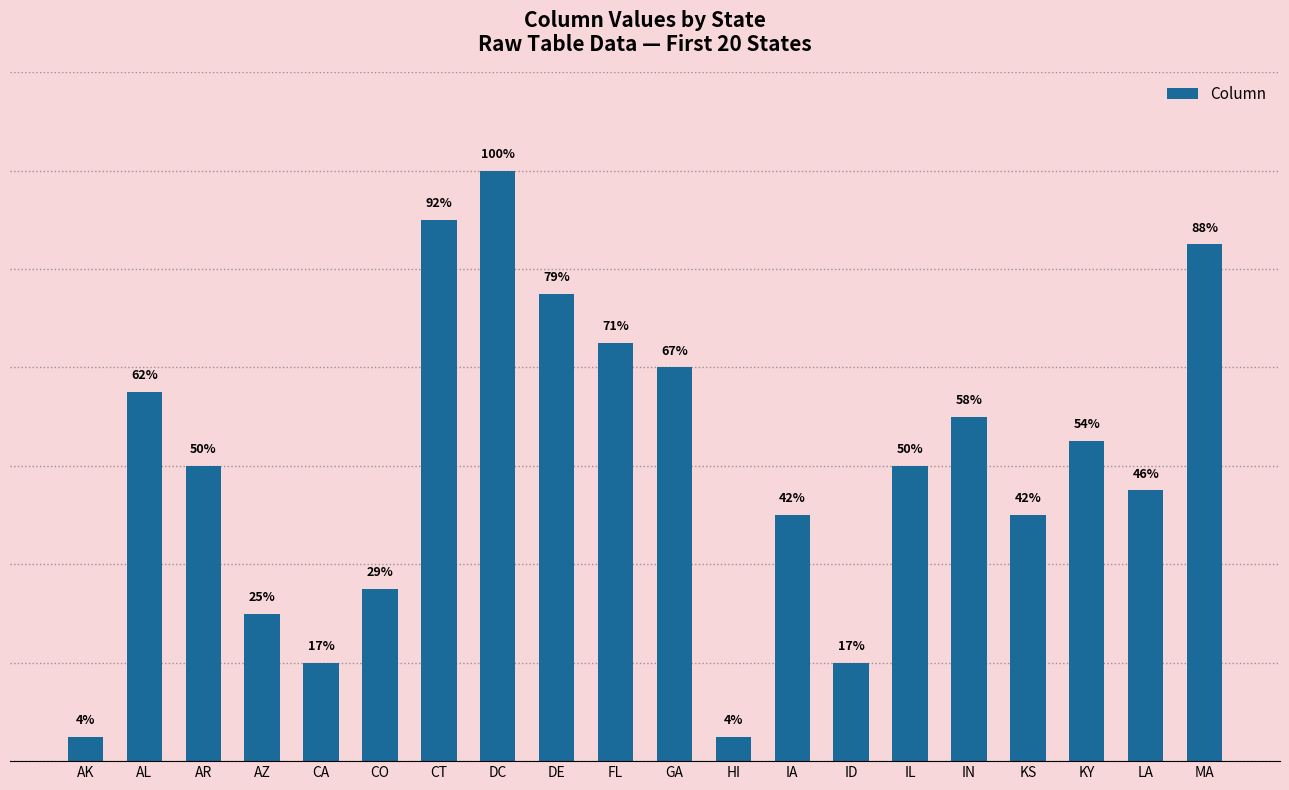

Does the chart contain any negative values?

No